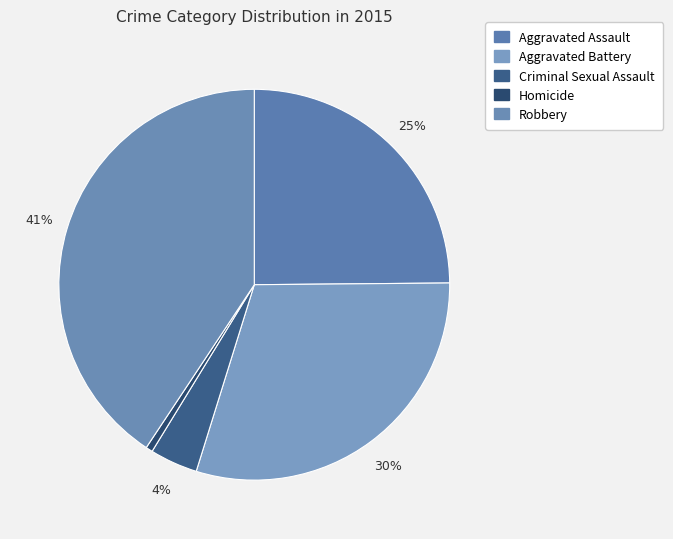

Count the number of slices in the pie.

5